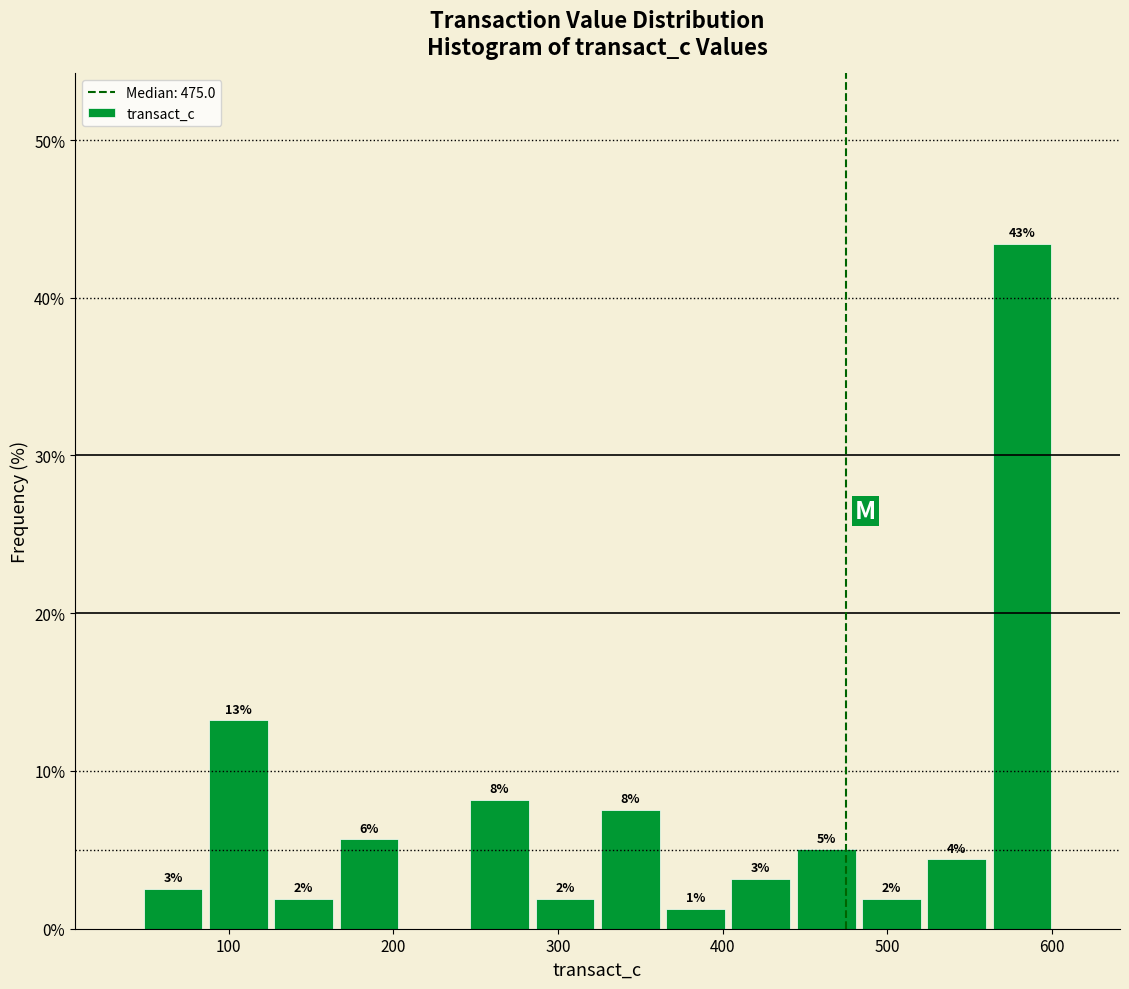

Read against the x-axis, roughly where is the centre of the tallest bar?

580